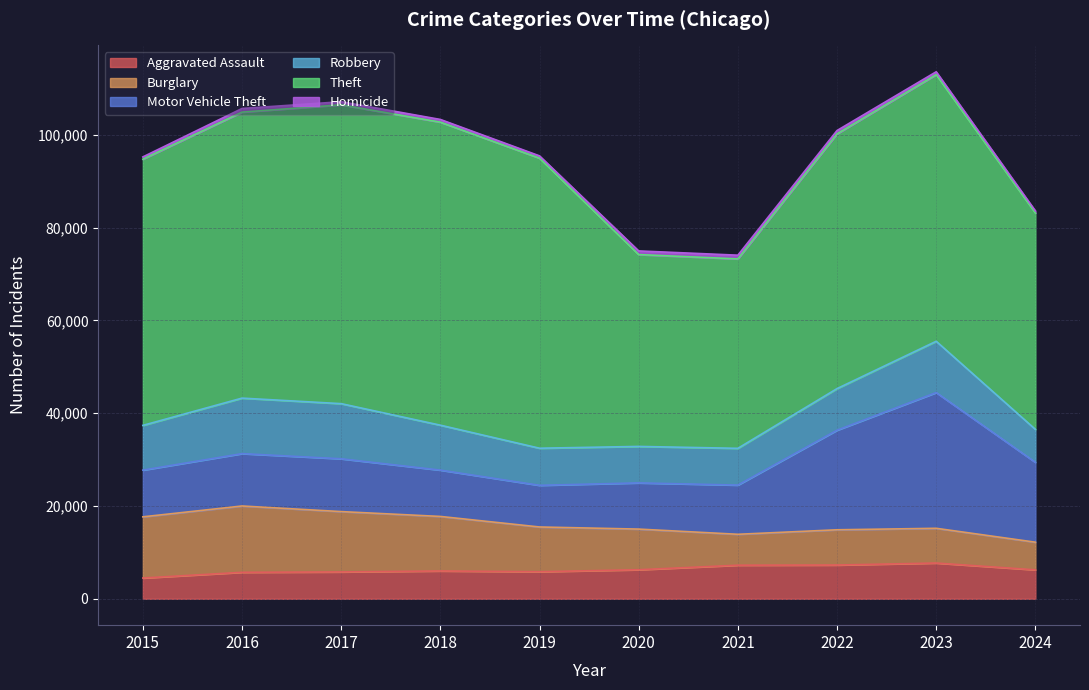

Rank the series by their maximum value, from highest to lowest.

Theft, Motor Vehicle Theft, Burglary, Robbery, Aggravated Assault, Homicide